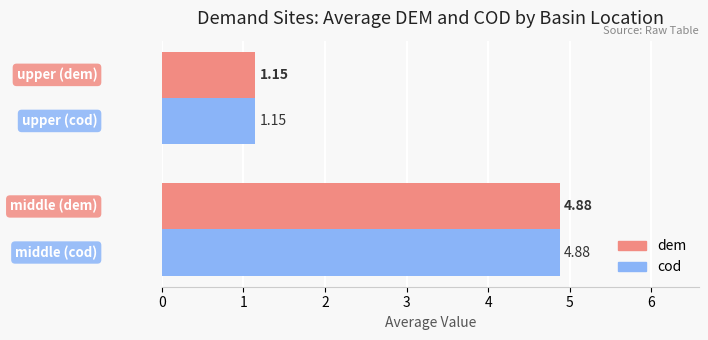

How many data points in dem are less than 4?

1